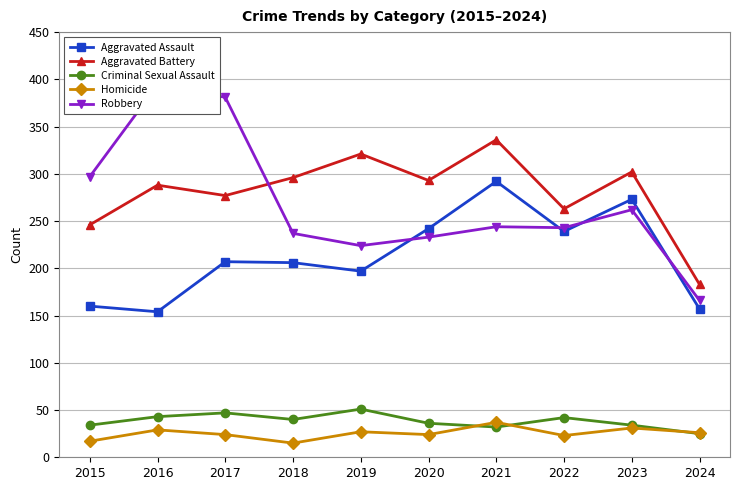

Reading left to right, extract all data points from this chart.

Aggravated Assault: 160	154	207	206	197	242	292	239	273	157
Aggravated Battery: 246	288	277	296	321	293	336	263	302	183
Criminal Sexual Assault: 34	43	47	40	51	36	32	42	34	25
Homicide: 17	29	24	15	27	24	37	23	31	26
Robbery: 297	394	381	237	224	233	244	243	262	166